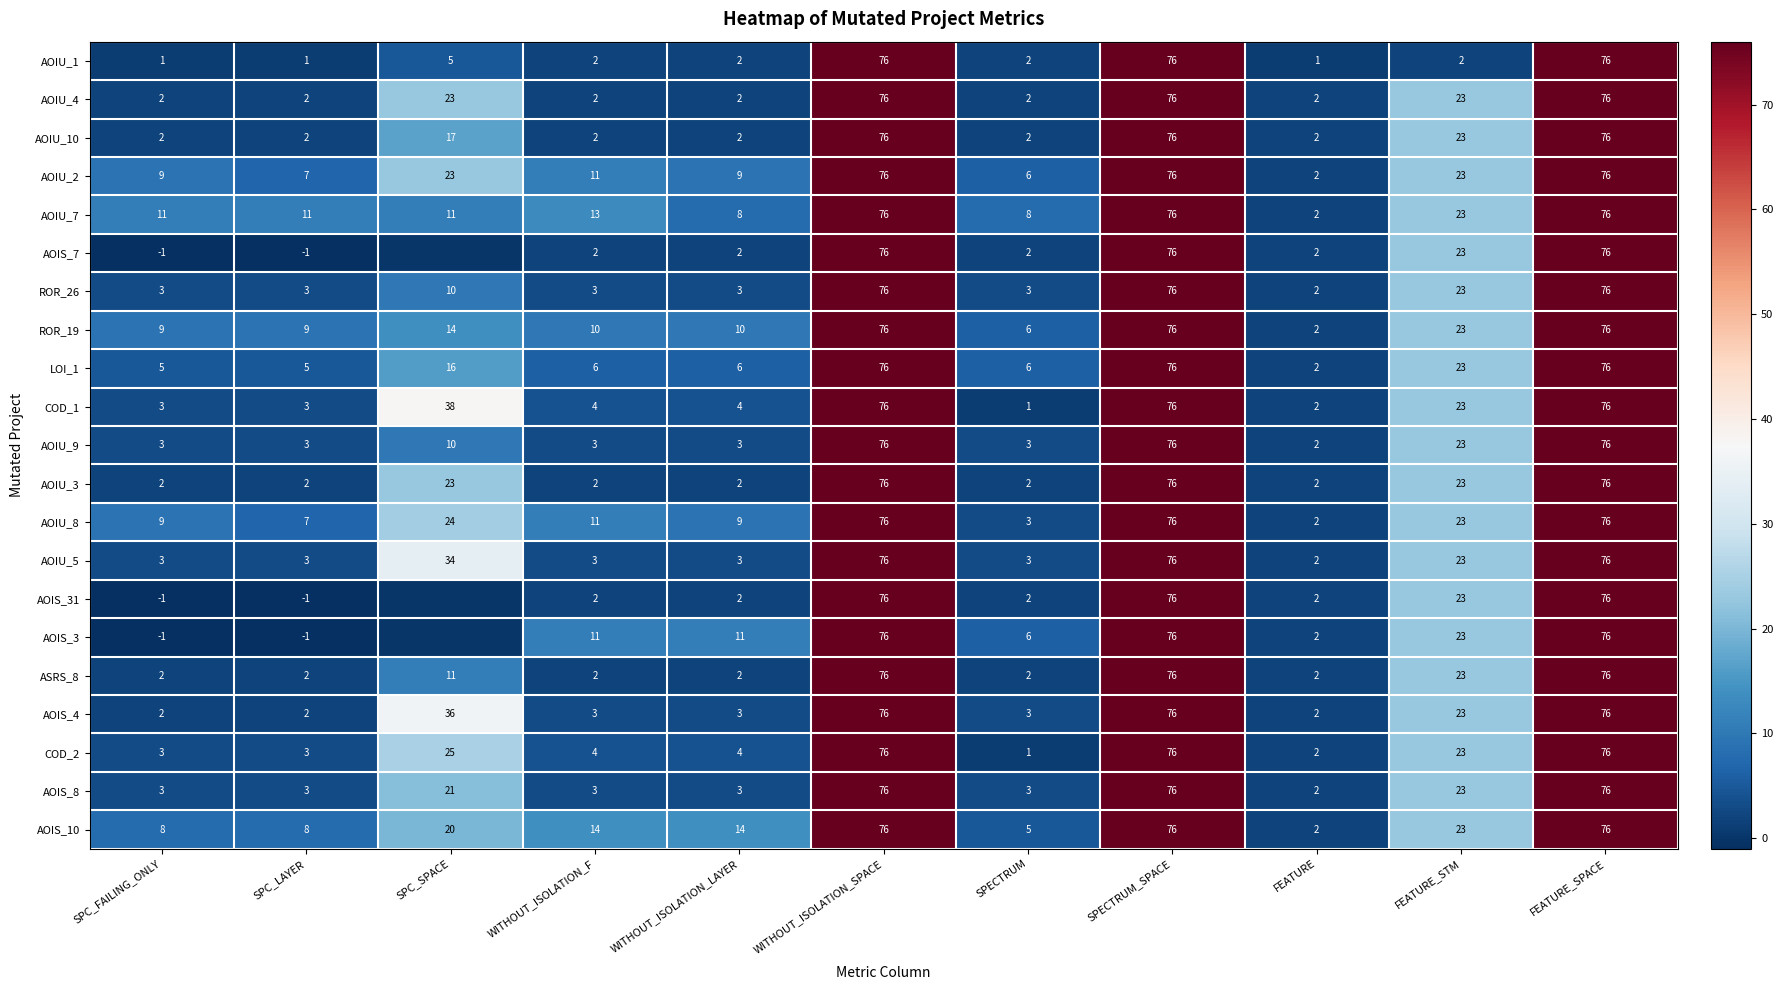

What is the difference between the highest and lowest values at FEATURE_STM?

21